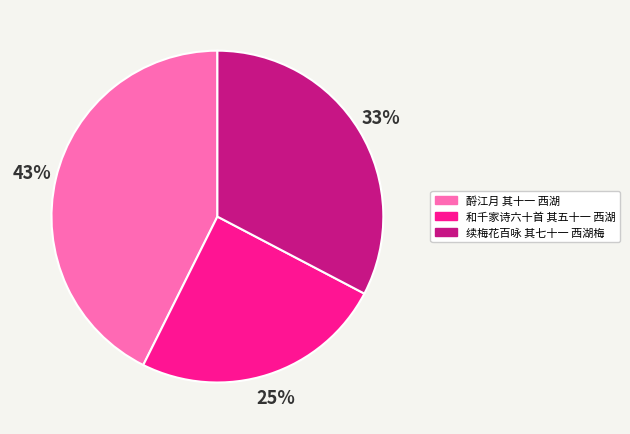

To the nearest percent, what is the difference between the largest and smallest slice percentages?

18%